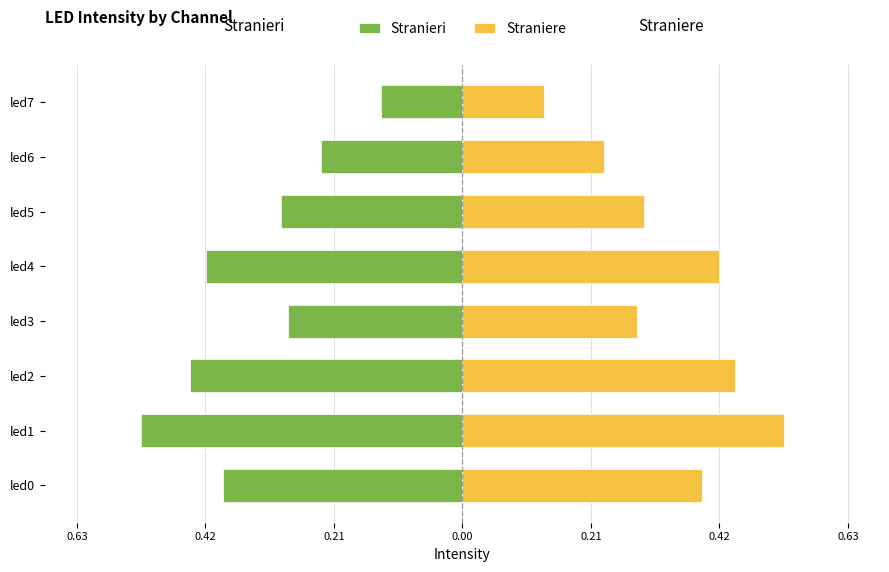

Which has a higher value, led7 or led0?

led7